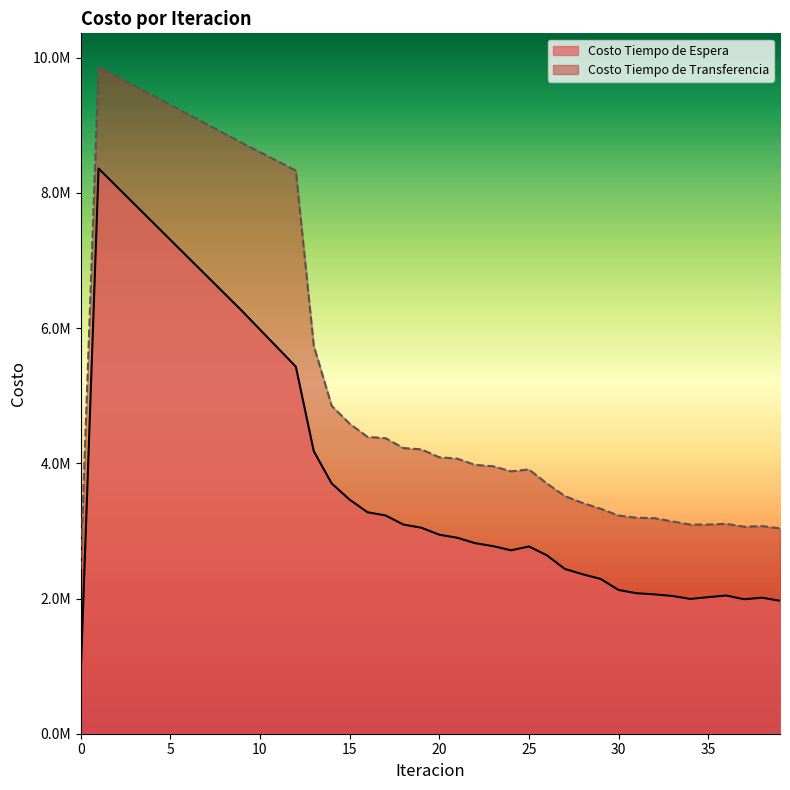

Reading left to right, what are all the values shown in this chart?

Costo Tiempo de Espera: 0=836083.9	1=8360838.7	2=8097473.5	3=7834108.2	4=7570742.9	5=7307377.7	6=7044012.4	7=6780647.1	8=6517281.9	9=6253916.6	10=5979273.6	11=5704630.7	12=5429987.7	13=4180419.4	14=3702170.6	15=3462951.0	16=3275891.4	17=3229287.2	18=3093876.5	19=3048088.7	20=2944096.4	21=2899112.6	22=2819055.0	23=2774911.3	24=2713690.4	25=2770032.8	26=2639414.1	27=2437988.4	28=2358413.4	29=2289587.8	30=2126505.2	31=2078601.3	32=2061688.7	33=2037686.7	34=1994292.9	35=2020434.1	36=2044703.5	37=1989397.0	38=2012153.3	39=1966849.0
Costo Tiempo de Transferencia: 0=2437968.6	1=9867779.5	2=9726693.6	3=9585607.7	4=9444521.8	5=9303435.9	6=9162350.0	7=9021264.1	8=8880178.2	9=8739092.3	10=8602930.4	11=8466768.6	12=8330606.8	13=5740106.8	14=4850496.1	15=4586592.0	16=4390835.1	17=4372312.2	18=4225894.9	19=4206577.9	20=4089284.9	21=4069748.3	22=3976551.6	23=3956927.4	24=3881966.9	25=3909344.7	26=3701197.9	27=3516071.0	28=3413194.5	29=3327938.4	30=3227051.4	31=3195437.3	32=3188823.0	33=3140048.6	34=3094647.2	35=3094880.6	36=3105520.2	37=3061921.6	38=3071798.6	39=3037486.3